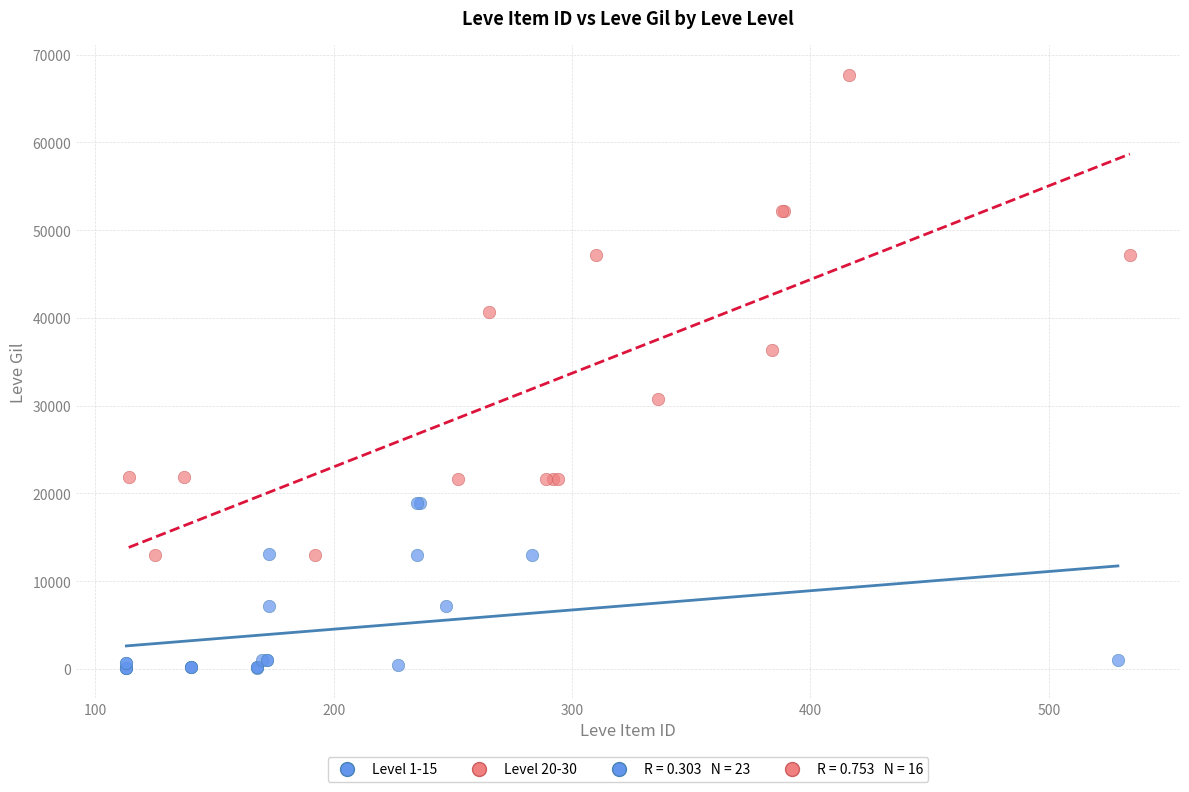

Which series reaches the maximum Y coordinate?

Level 20-30